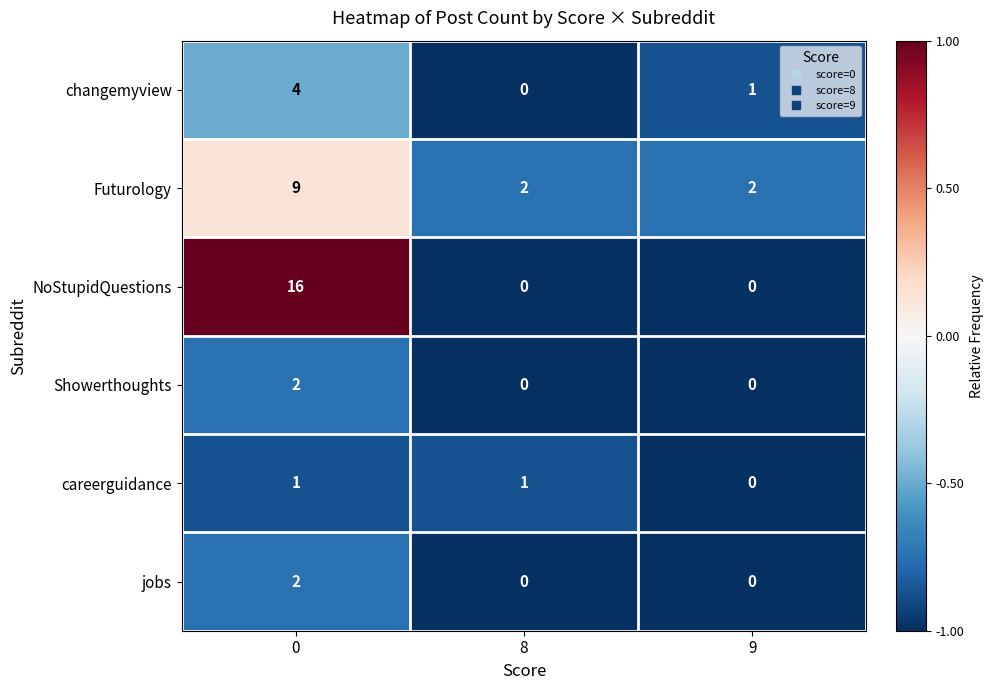

Where is changemyview nearest to the value 2?

9